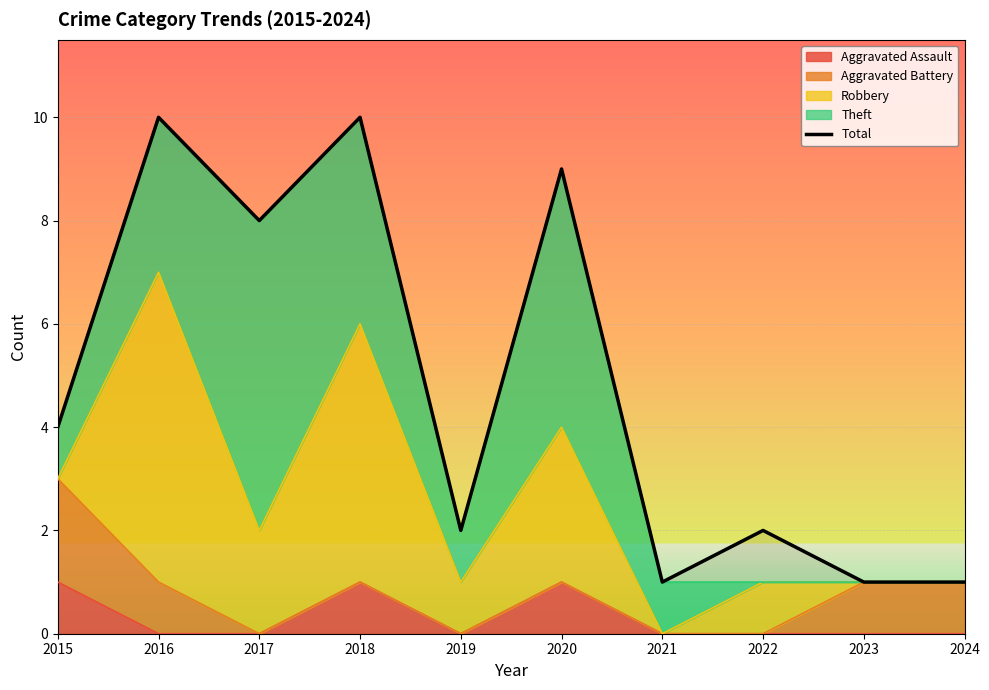

List the labels in order of value, largest first.

2016, 2018, 2020, 2017, 2015, 2019, 2022, 2021, 2023, 2024